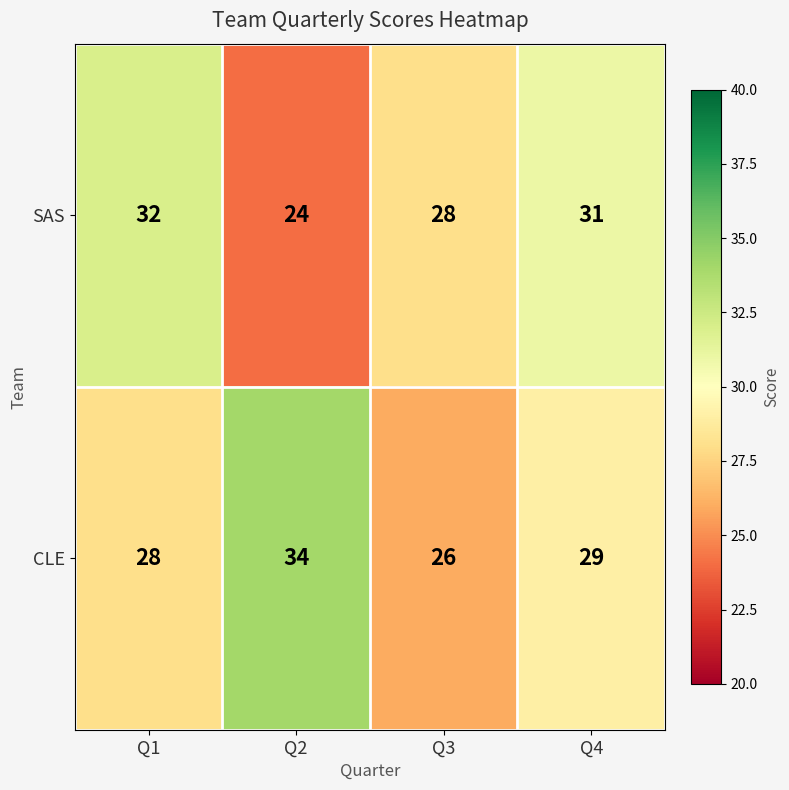

Is the value of SAS at Q4 greater than the value of CLE at Q2?

No